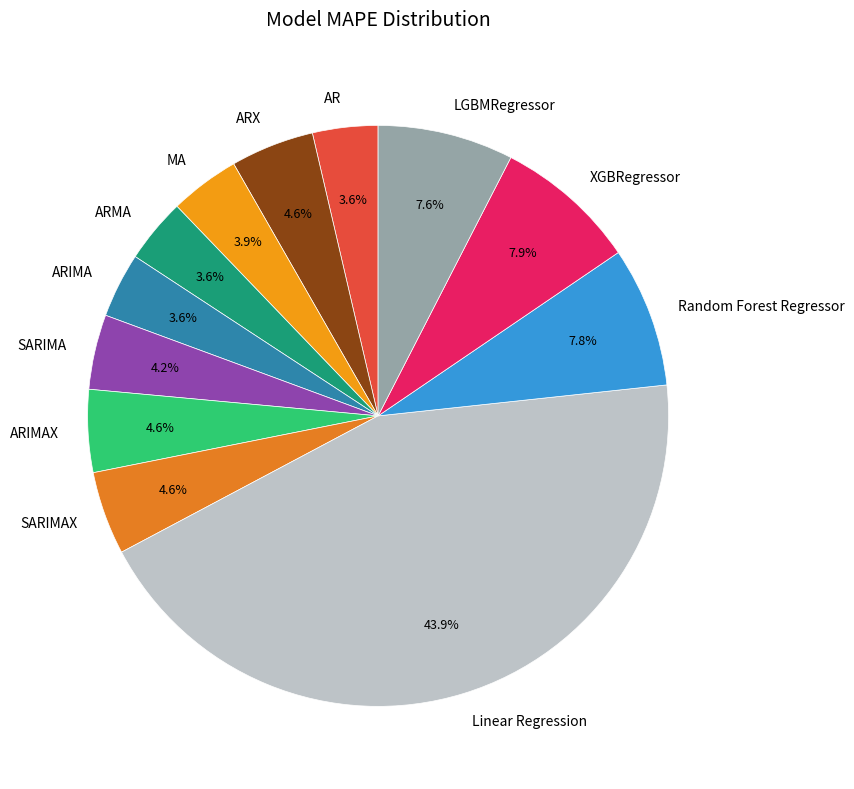

Is it true that Random Forest Regressor is 20% of the pie?

False